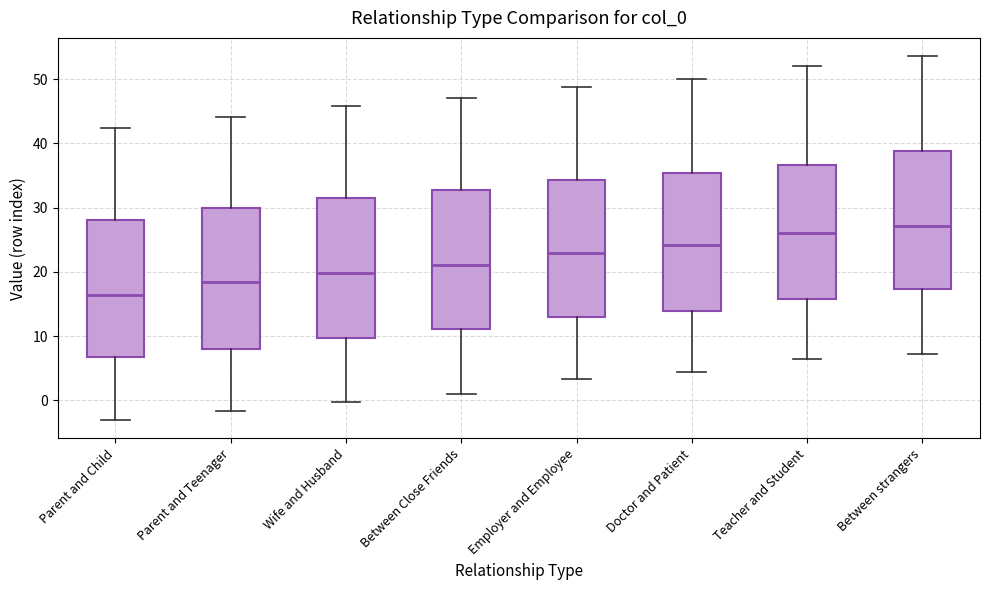

Reading left to right, transcribe this box plot: for each box, give where its median line is, the range the box spans, and where its two whiskers end, as read against the y-axis. The values are not printed on the chart, so give them approximately, as read against the axis.

Parent and Child: median 16, box 7 to 28, whiskers -3 to 42
Parent and Teenager: median 18, box 8 to 30, whiskers -2 to 44
Wife and Husband: median 20, box 10 to 32, whiskers 0 to 46
Between Close Friends: median 21, box 11 to 33, whiskers 1 to 47
Employer and Employee: median 23, box 13 to 34, whiskers 3 to 49
Doctor and Patient: median 24, box 14 to 35, whiskers 4 to 50
Teacher and Student: median 26, box 16 to 37, whiskers 6 to 52
Between strangers: median 27, box 17 to 39, whiskers 7 to 54